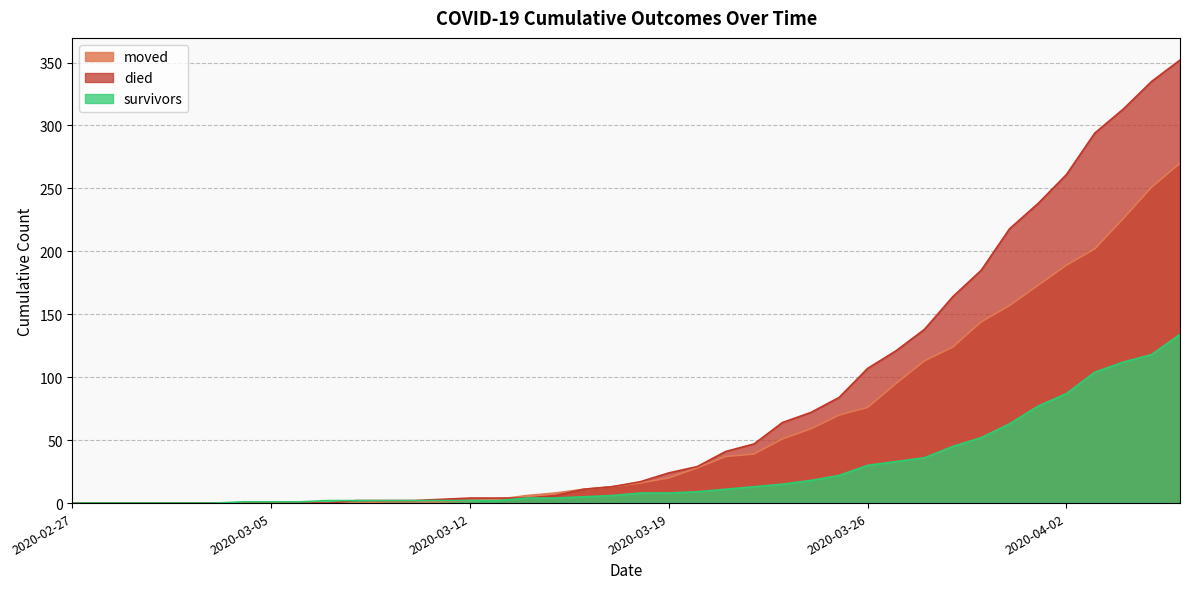

List the labels in order of survivors value, largest first.

2020-04-06, 2020-04-05, 2020-04-04, 2020-04-03, 2020-04-02, 2020-04-01, 2020-03-31, 2020-03-30, 2020-03-29, 2020-03-28, 2020-03-27, 2020-03-26, 2020-03-25, 2020-03-24, 2020-03-23, 2020-03-22, 2020-03-21, 2020-03-20, 2020-03-18, 2020-03-19, 2020-03-17, 2020-03-16, 2020-03-14, 2020-03-15, 2020-03-07, 2020-03-08, 2020-03-09, 2020-03-10, 2020-03-11, 2020-03-12, 2020-03-13, 2020-03-04, 2020-03-05, 2020-03-06, 2020-02-27, 2020-02-28, 2020-02-29, 2020-03-01, 2020-03-02, 2020-03-03